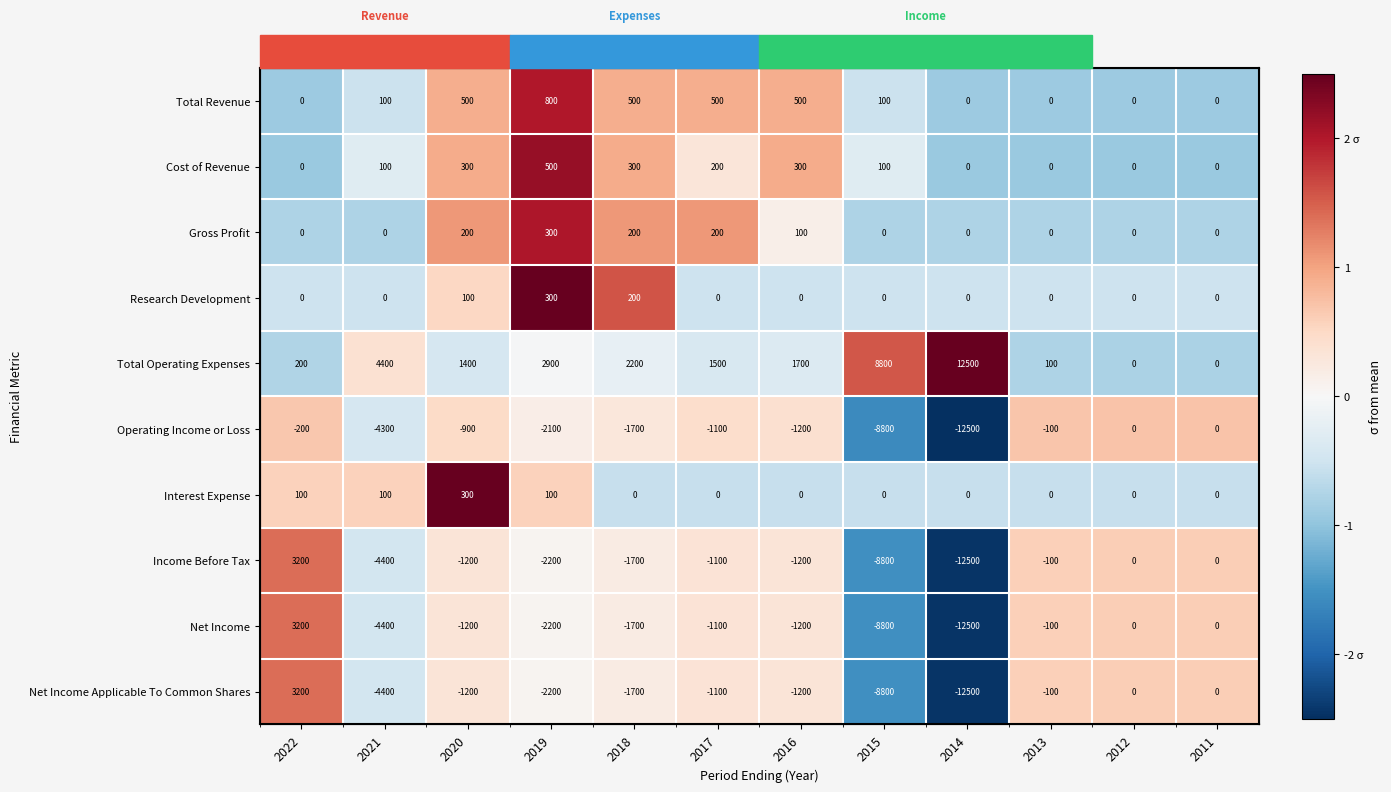

What is the difference between the highest and lowest values at 2013?

1.6